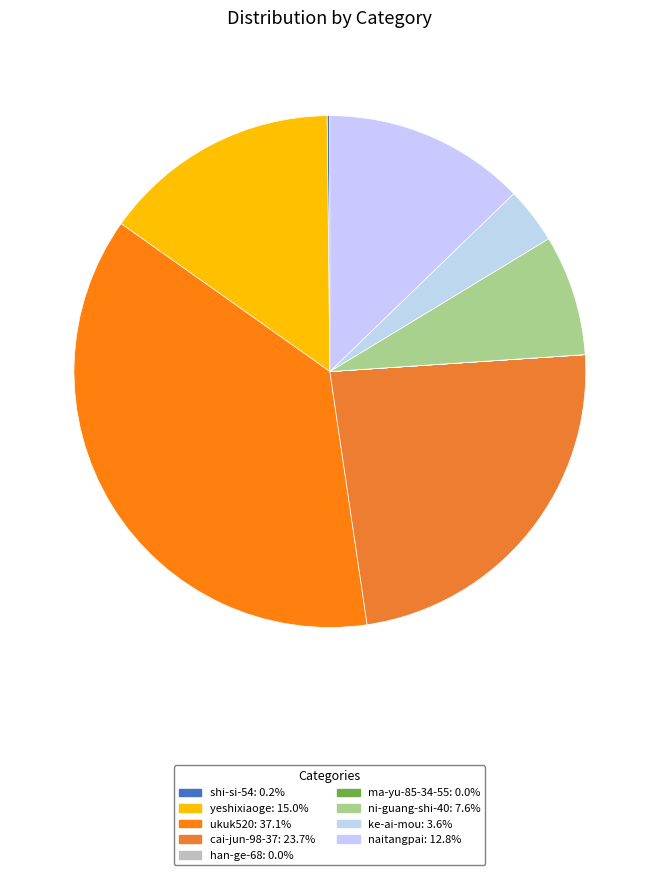

To the nearest percent, what is the difference between the largest and smallest slice percentages?

37%